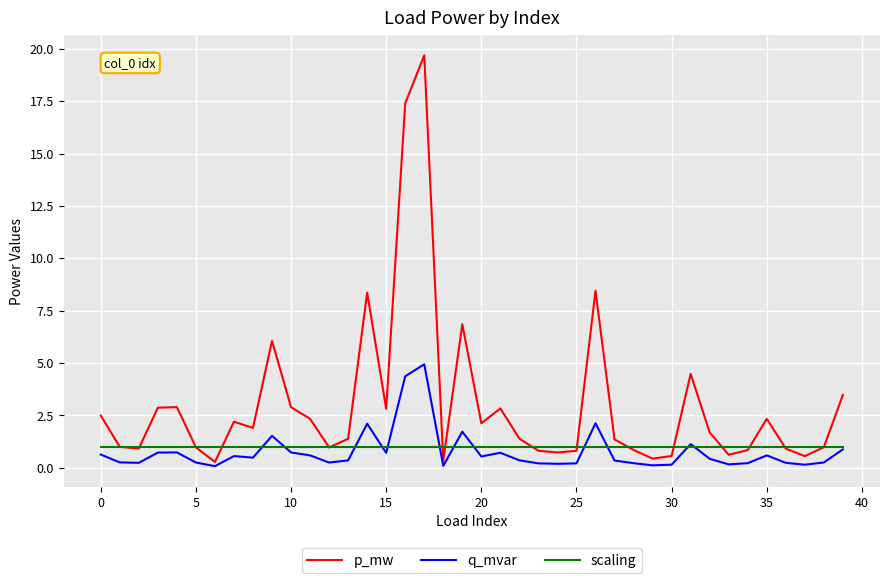

Which series has the largest total across all categories?

p_mw